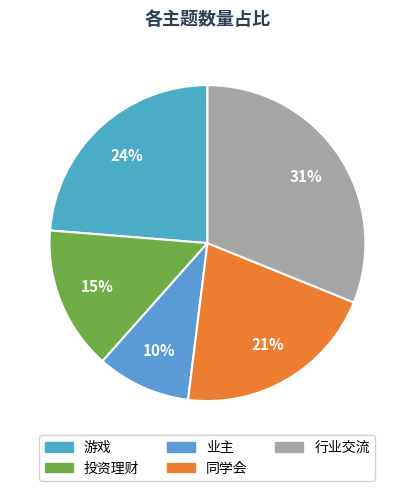

Does 同学会 account for over 50% of the chart?

No